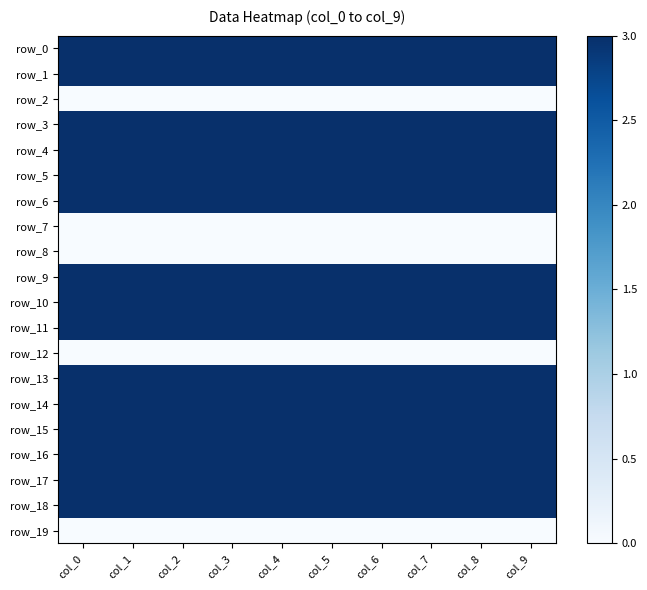

Reading right to left, list all the values displayed in this chart.

row_0: 3	3	3	3	3	3	3	3	3	3
row_1: 3	3	3	3	3	3	3	3	3	3
row_2: 0	0	0	0	0	0	0	0	0	0
row_3: 3	3	3	3	3	3	3	3	3	3
row_4: 3	3	3	3	3	3	3	3	3	3
row_5: 3	3	3	3	3	3	3	3	3	3
row_6: 3	3	3	3	3	3	3	3	3	3
row_7: 0	0	0	0	0	0	0	0	0	0
row_8: 0	0	0	0	0	0	0	0	0	0
row_9: 3	3	3	3	3	3	3	3	3	3
row_10: 3	3	3	3	3	3	3	3	3	3
row_11: 3	3	3	3	3	3	3	3	3	3
row_12: 0	0	0	0	0	0	0	0	0	0
row_13: 3	3	3	3	3	3	3	3	3	3
row_14: 3	3	3	3	3	3	3	3	3	3
row_15: 3	3	3	3	3	3	3	3	3	3
row_16: 3	3	3	3	3	3	3	3	3	3
row_17: 3	3	3	3	3	3	3	3	3	3
row_18: 3	3	3	3	3	3	3	3	3	3
row_19: 0	0	0	0	0	0	0	0	0	0